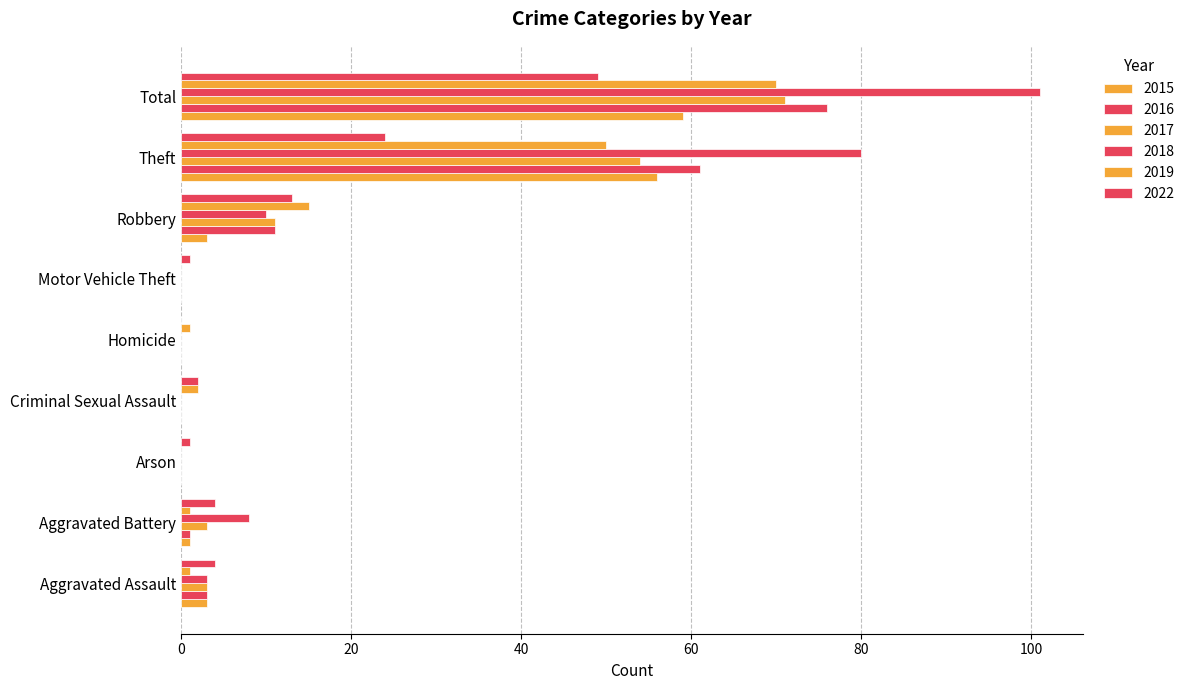

Reading left to right, list all the values displayed in this chart.

2015: Aggravated Assault=3	Aggravated Battery=1	Arson=0	Criminal Sexual Assault=0	Homicide=0	Motor Vehicle Theft=0	Robbery=3	Theft=56	Total=59
2016: Aggravated Assault=3	Aggravated Battery=1	Arson=0	Criminal Sexual Assault=0	Homicide=0	Motor Vehicle Theft=0	Robbery=11	Theft=61	Total=76
2017: Aggravated Assault=3	Aggravated Battery=3	Arson=0	Criminal Sexual Assault=0	Homicide=0	Motor Vehicle Theft=0	Robbery=11	Theft=54	Total=71
2018: Aggravated Assault=3	Aggravated Battery=8	Arson=0	Criminal Sexual Assault=0	Homicide=0	Motor Vehicle Theft=0	Robbery=10	Theft=80	Total=101
2019: Aggravated Assault=1	Aggravated Battery=1	Arson=0	Criminal Sexual Assault=2	Homicide=1	Motor Vehicle Theft=0	Robbery=15	Theft=50	Total=70
2022: Aggravated Assault=4	Aggravated Battery=4	Arson=1	Criminal Sexual Assault=2	Homicide=0	Motor Vehicle Theft=1	Robbery=13	Theft=24	Total=49